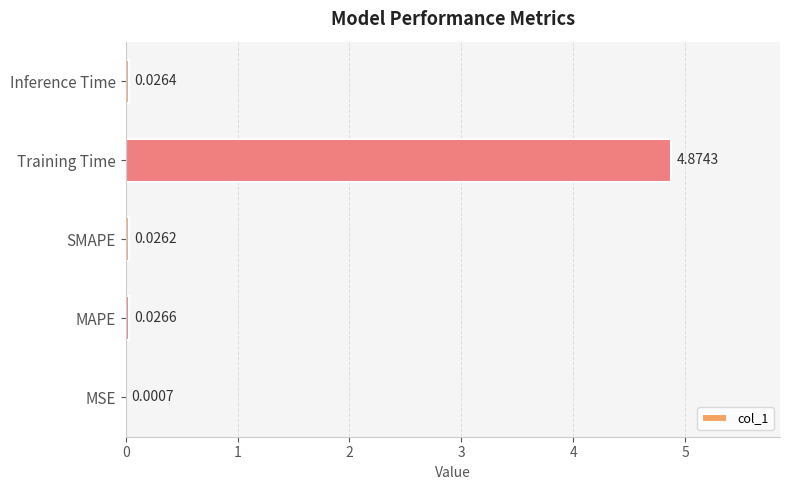

What is the change in value from MSE to Training Time?

+4.9